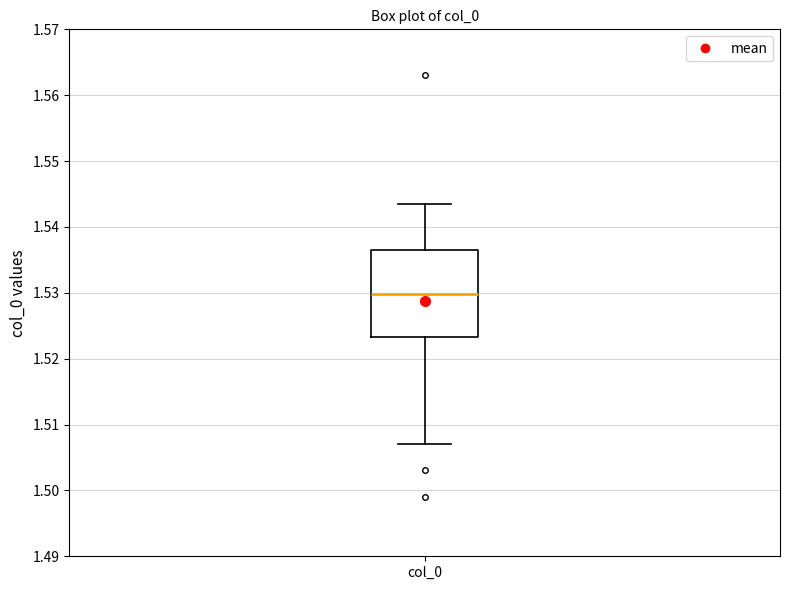

Transcribe this box plot: give where the median line is, the range the box spans, and where the two whiskers end, as read against the y-axis. The values are not printed on the chart, so give them approximately, as read against the axis.

median 1.530, box 1.523 to 1.536, whiskers 1.507 to 1.543